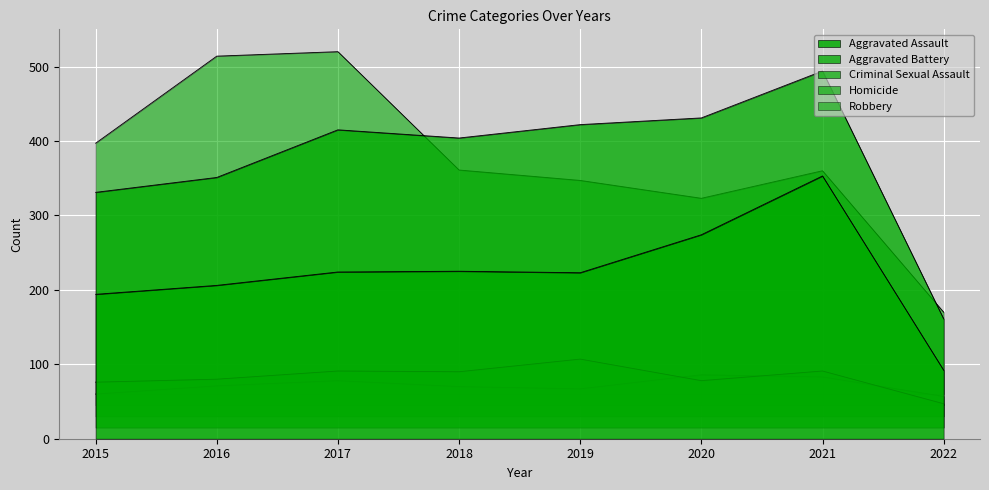

What is the approximate value of Aggravated Battery at 2020, to the nearest 5?

430